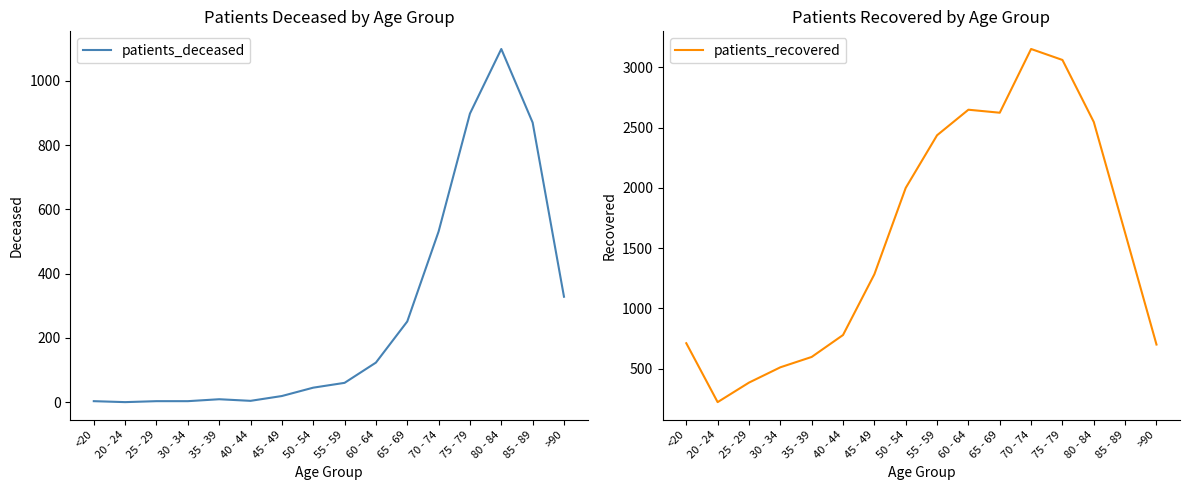

Where is patients_deceased nearest to the value 549?

70 - 74